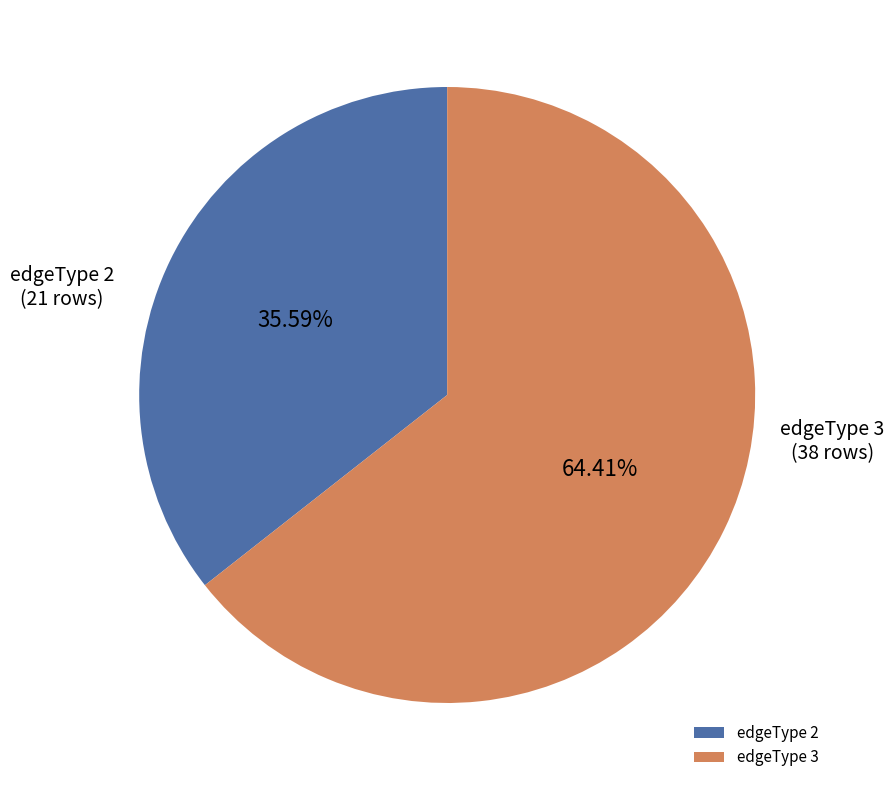

Is the sum of edgeType 2 and edgeType 3 greater than half?

Yes